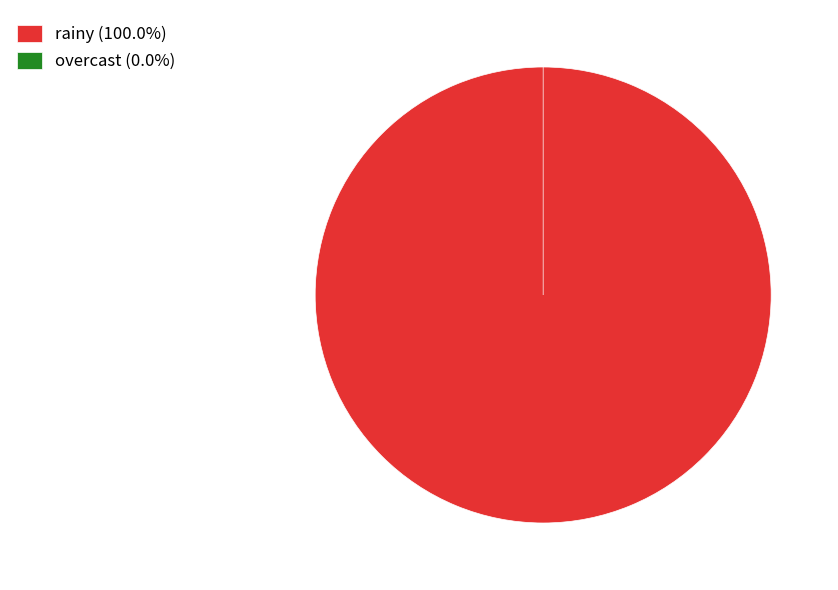

Is the sum of overcast and rainy greater than half?

Yes